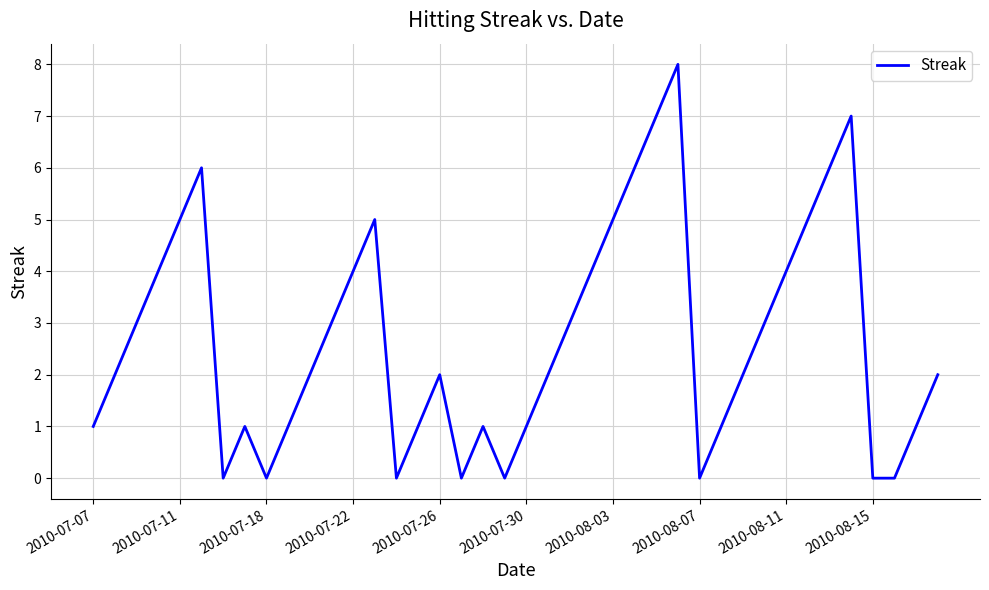

Is this an area chart (filled region under the line)?

No